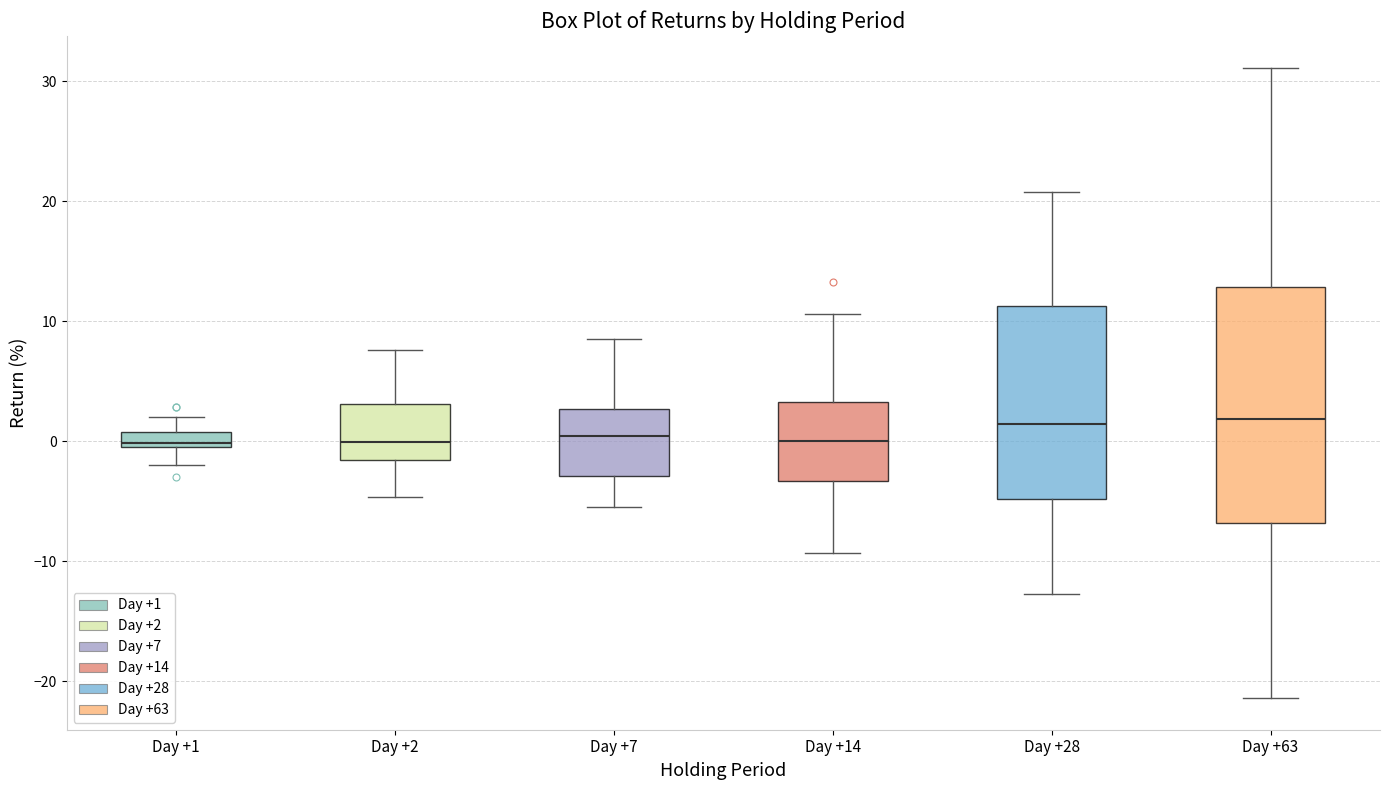

Where does the median line of the box for Day +14 sit on the y-axis? The values are not printed on the chart, so give them approximately, as read against the axis.

0